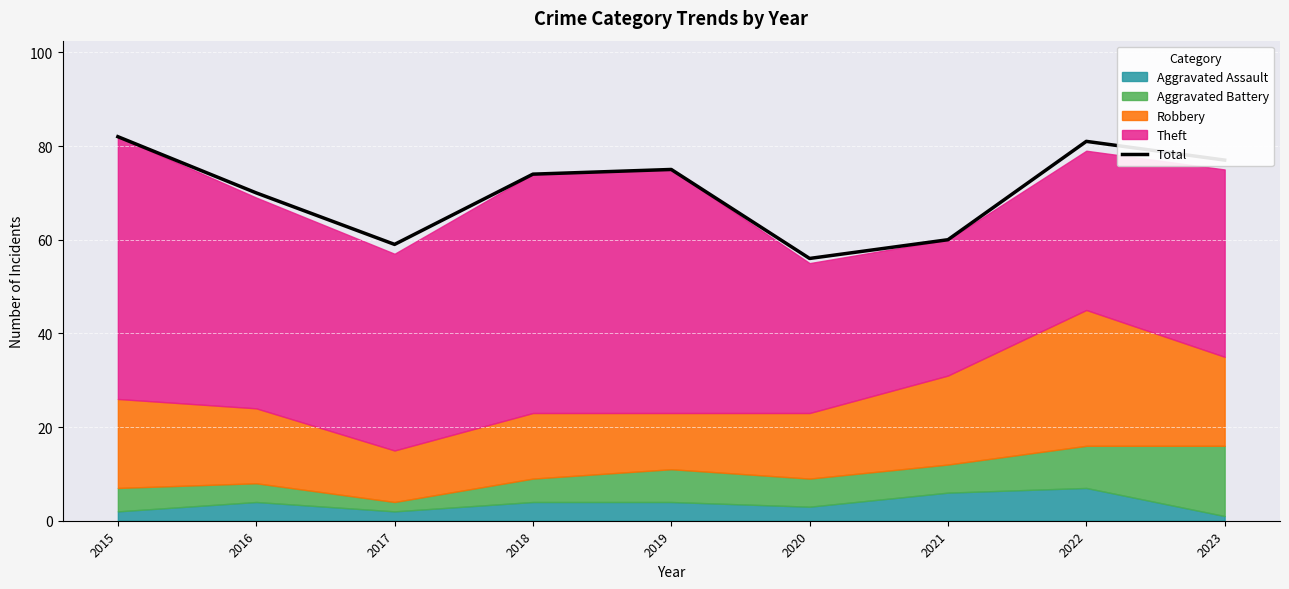

Where does the data first go above 74?

2015